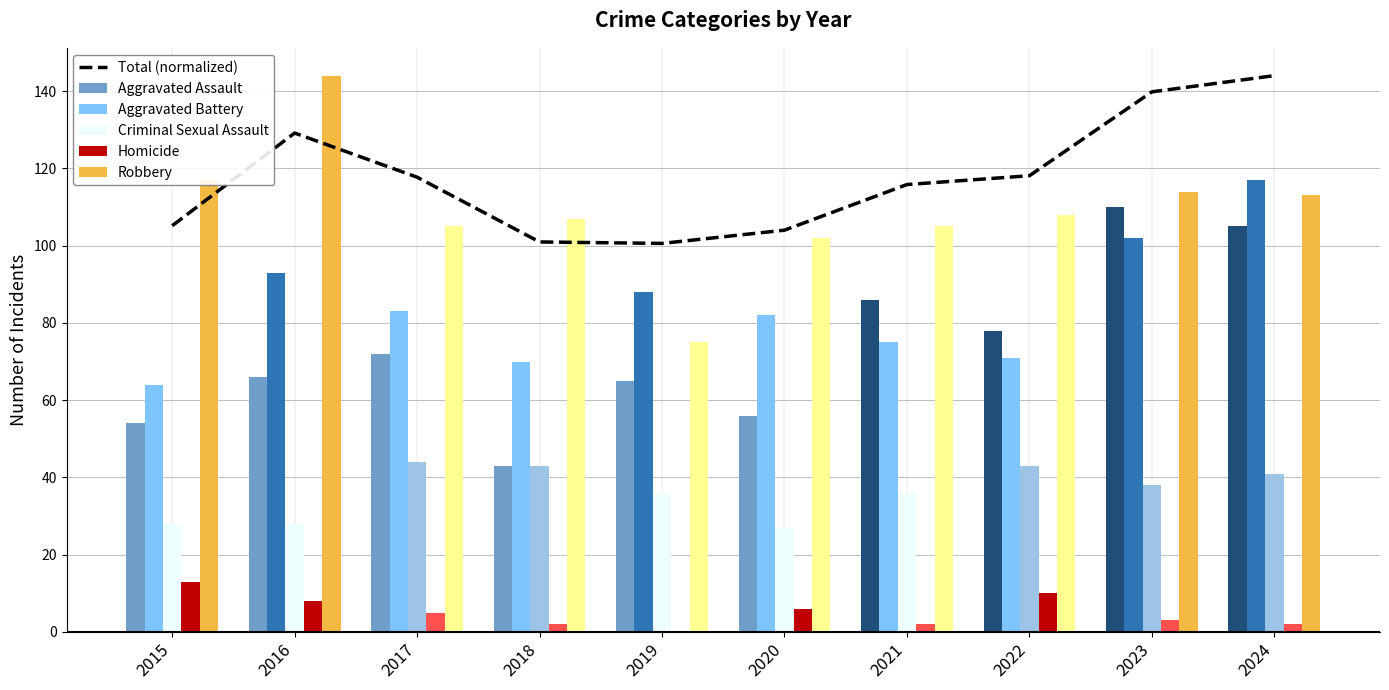

How many series are shown in this chart?

6